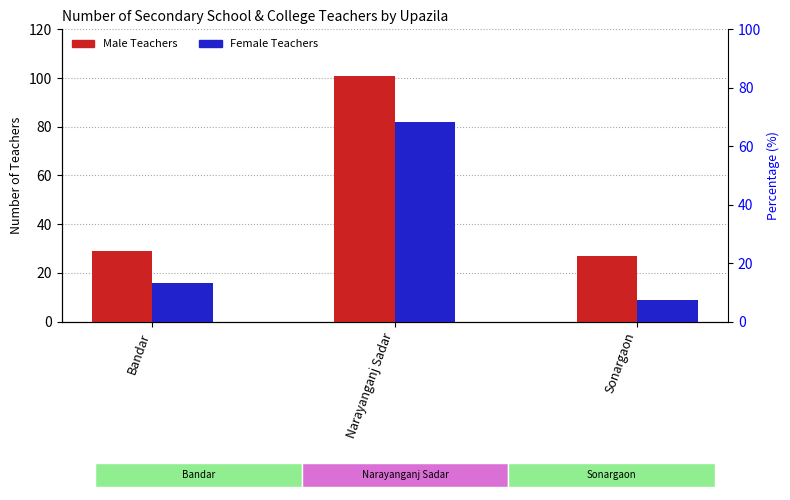

At which category does the chart reach its minimum across all series?

Sonargaon